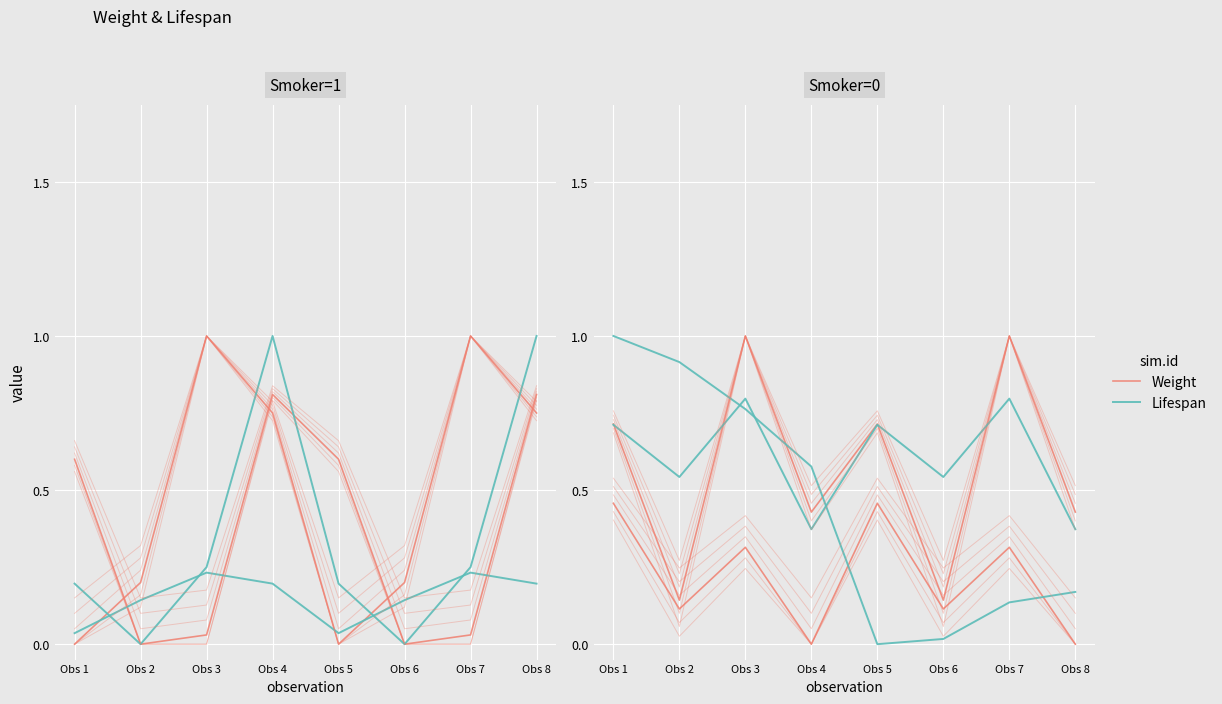

List the labels in order of Weight value, largest first.

Obs 1, Obs 5, Obs 3, Obs 7, Obs 2, Obs 6, Obs 4, Obs 8